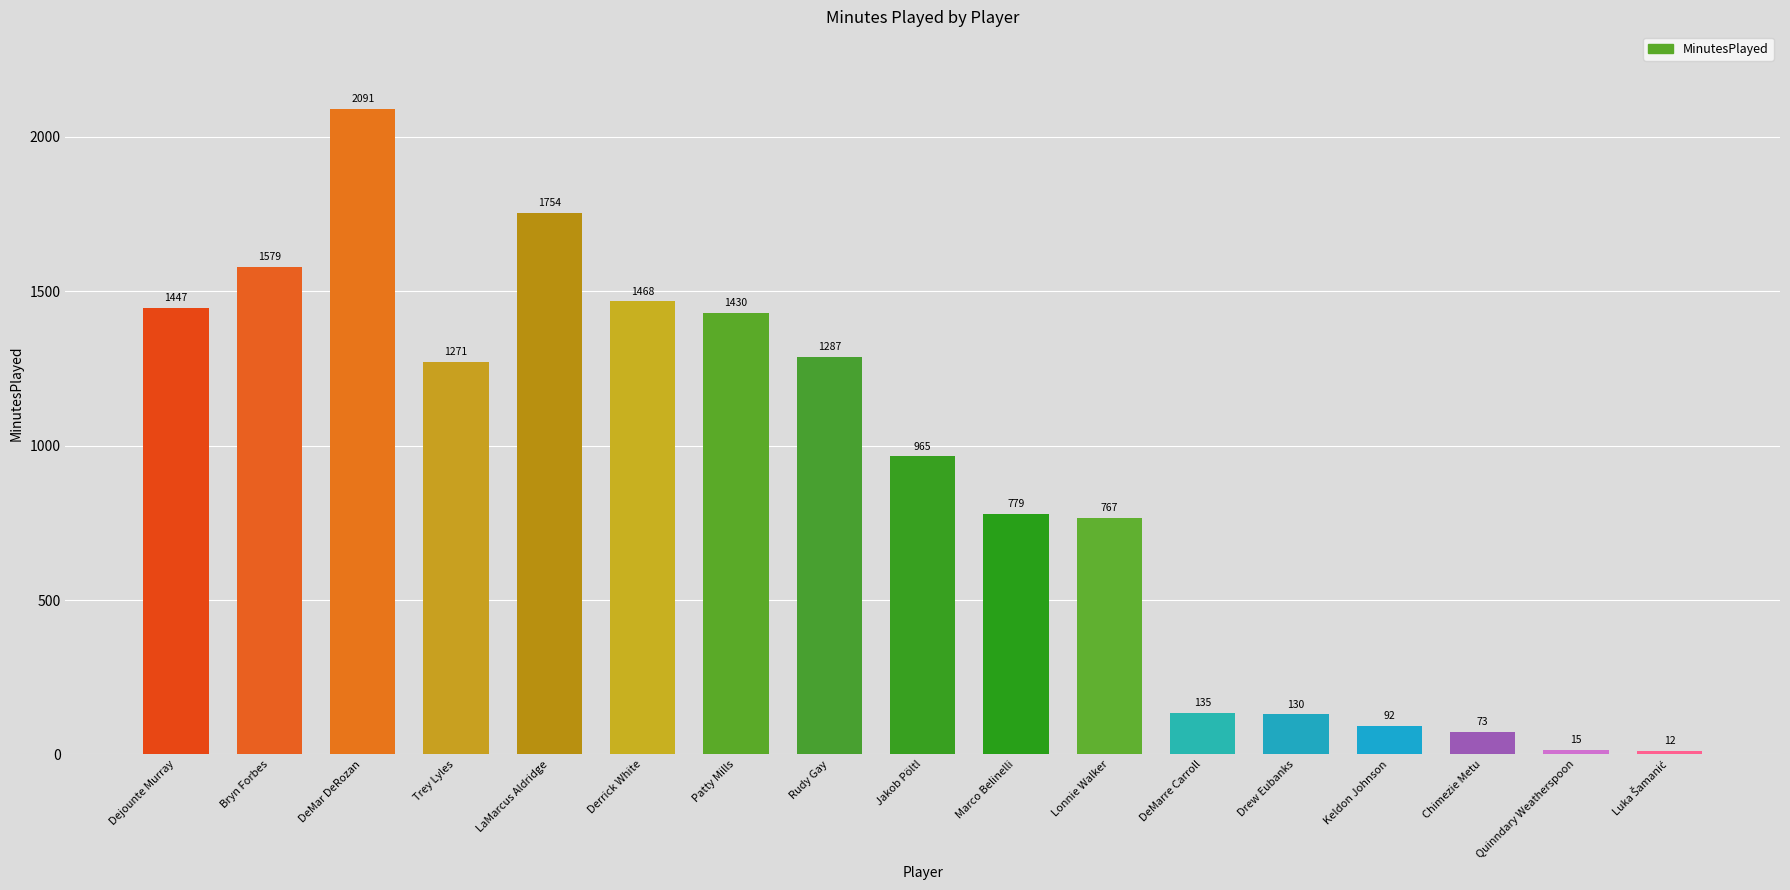

What is the label of the 16th bar from the right?

Bryn Forbes